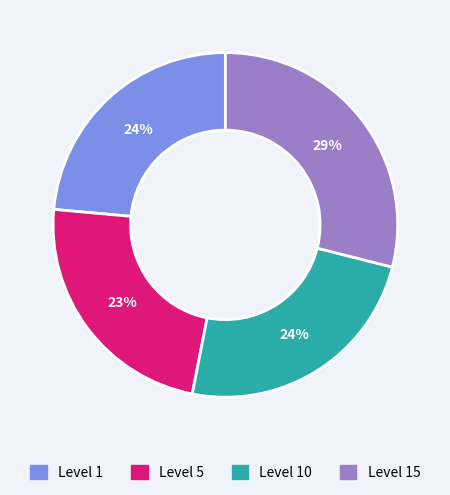

To the nearest percent, what is the difference between the largest and smallest slice percentages?

6%